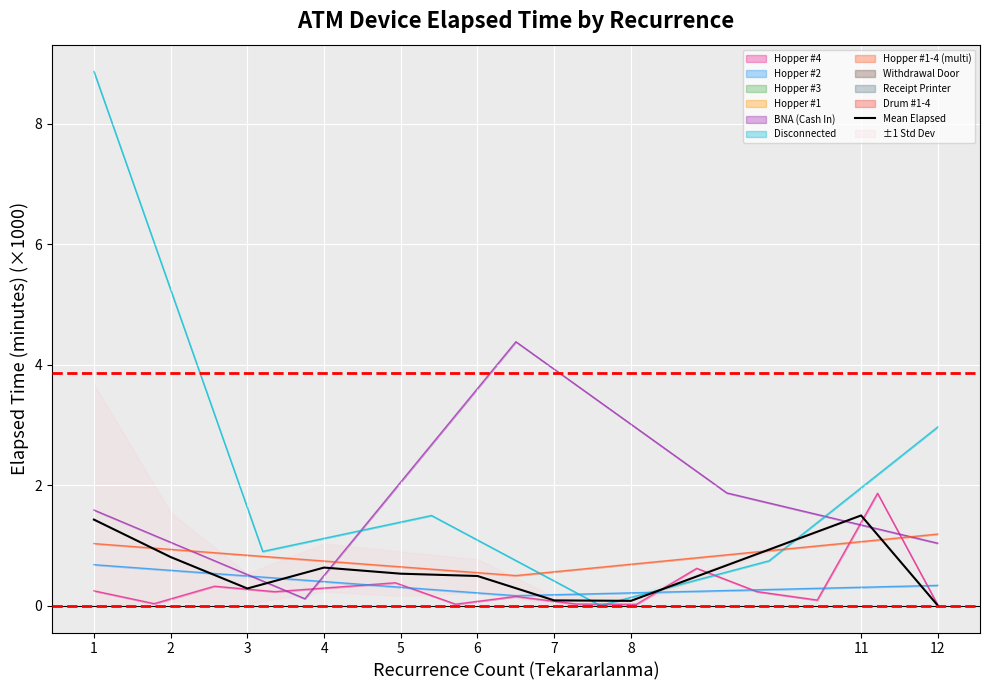

What is the sum of all values?

5.8